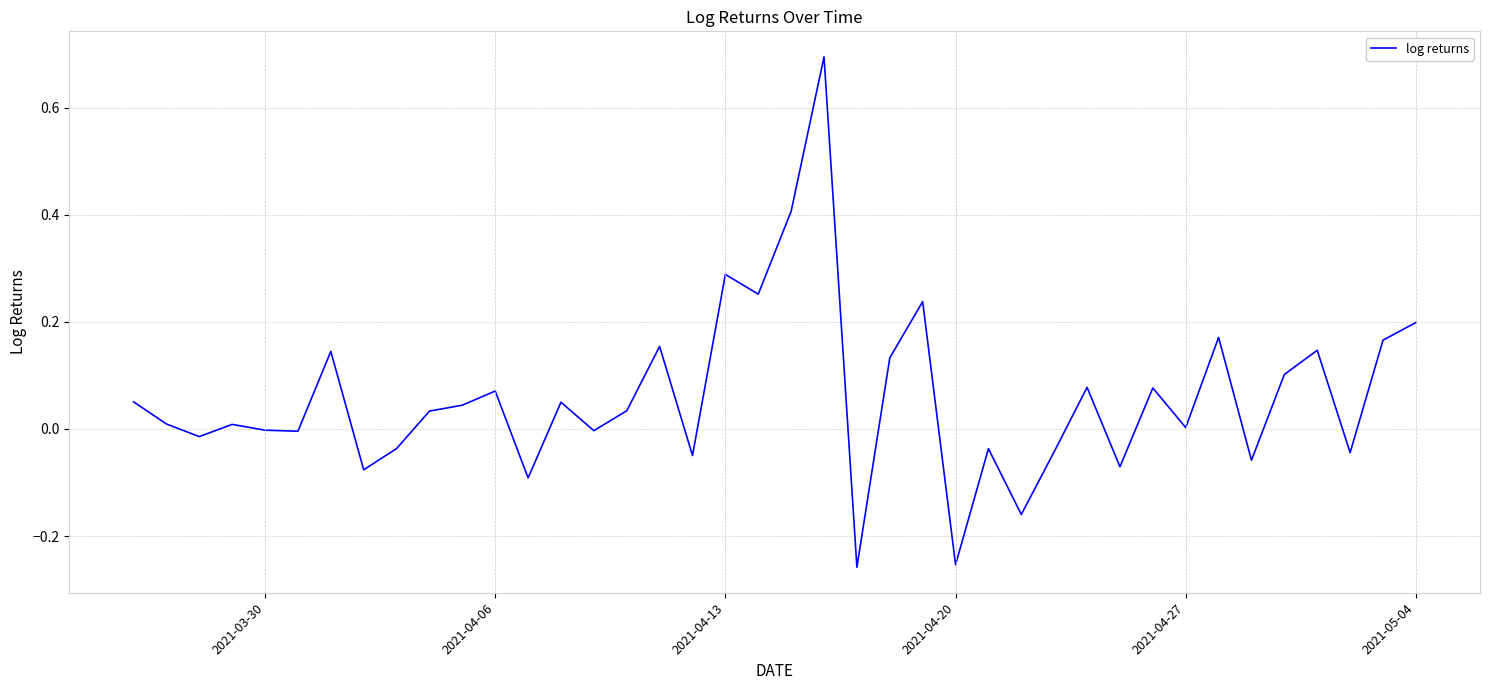

What is the greatest value displayed?

0.7